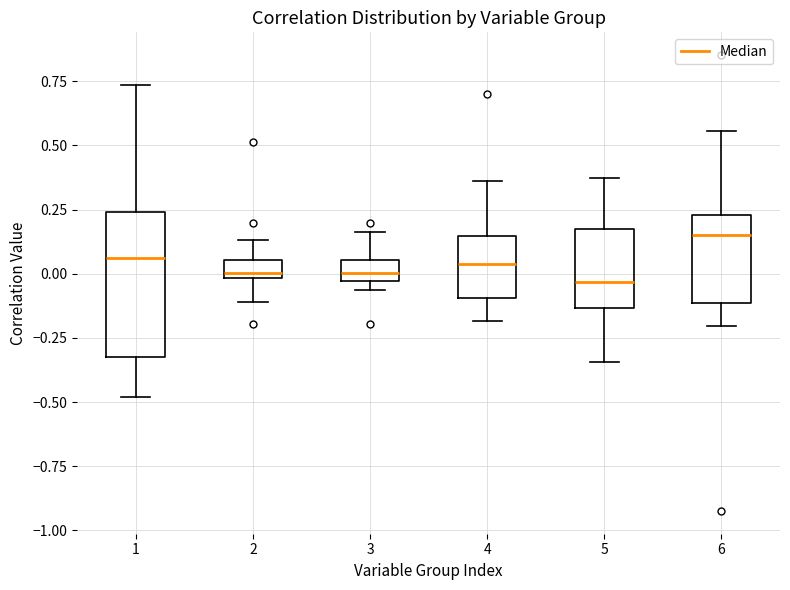

Comparing the boxes themselves (not the whiskers), which one is the tallest?

1